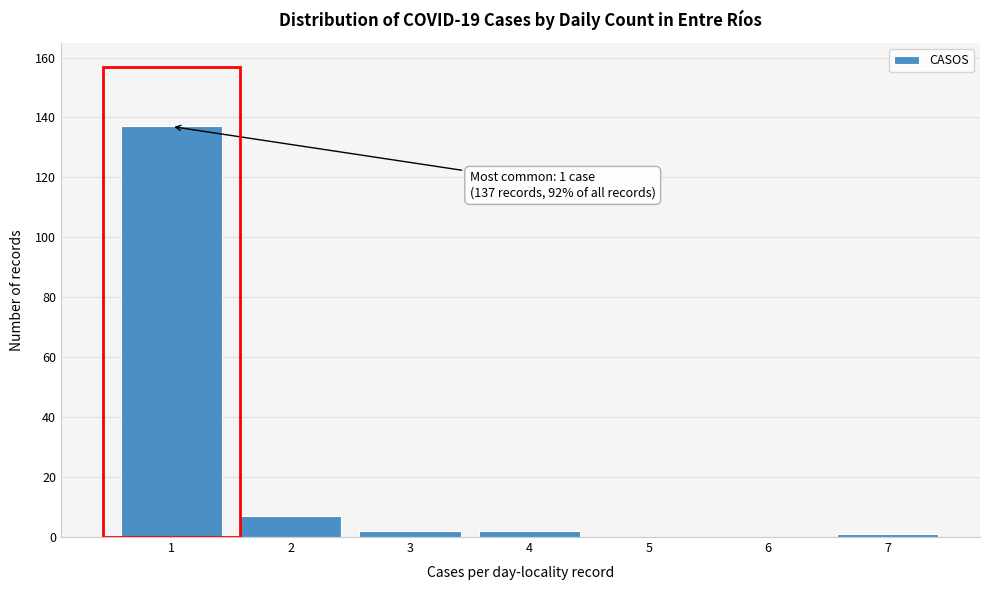

Reading left to right, list all the values displayed in this chart.

1=137	2=7	3=2	4=2	5=0	6=0	7=1